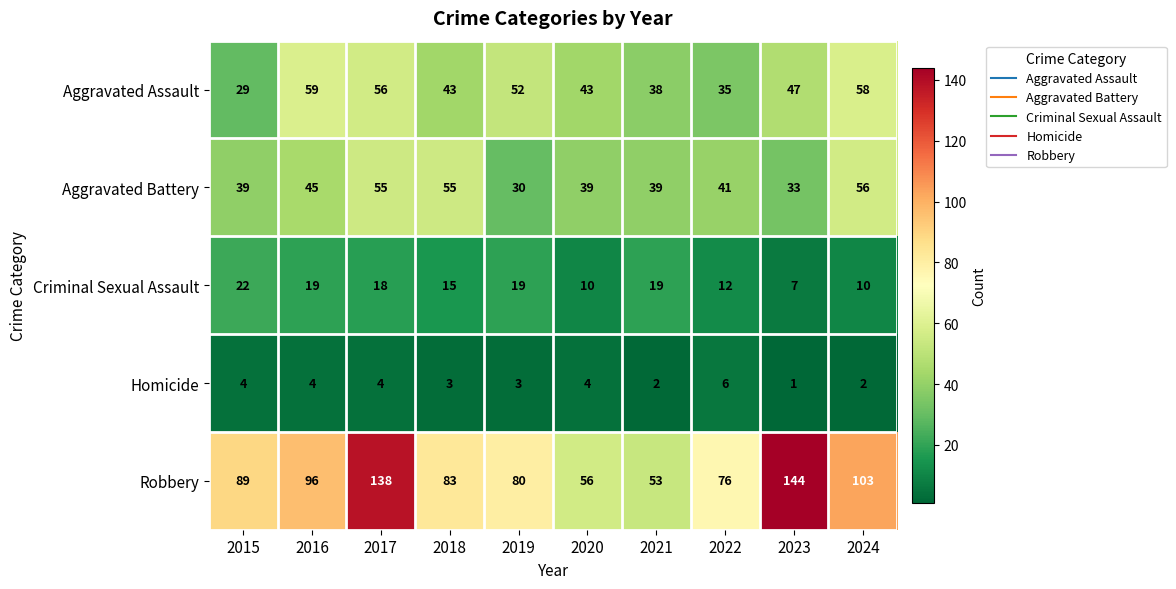

Which series has the widest spread of values?

Robbery